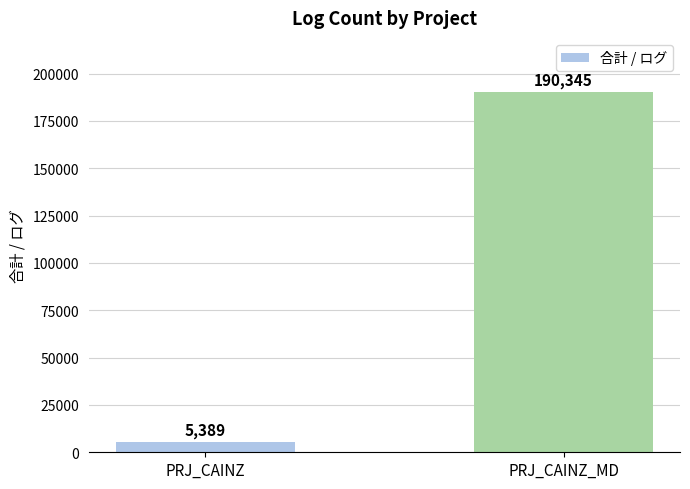

Reading left to right, transcribe all the data shown in this chart.

5389	190345